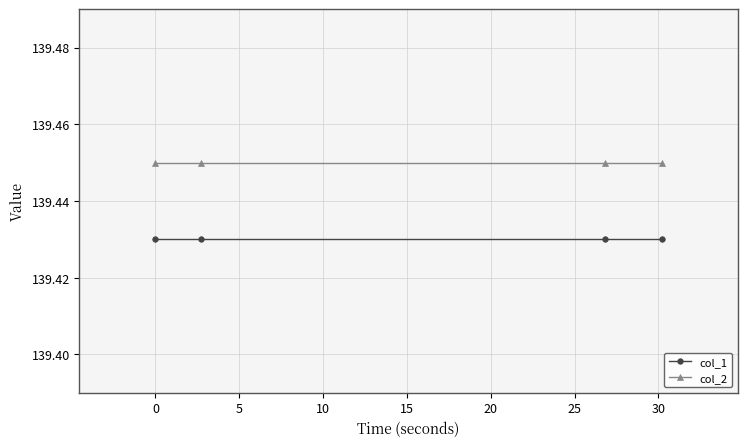

At how many categories does at least one series exceed 139?

4